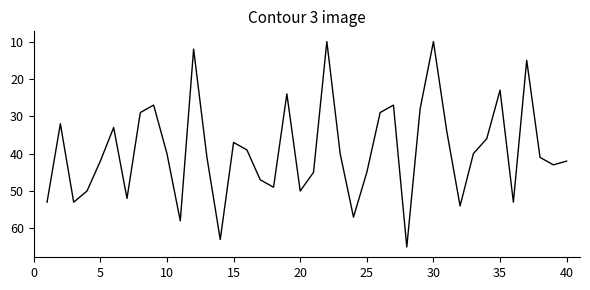

What is the maximum value shown in the chart?

65